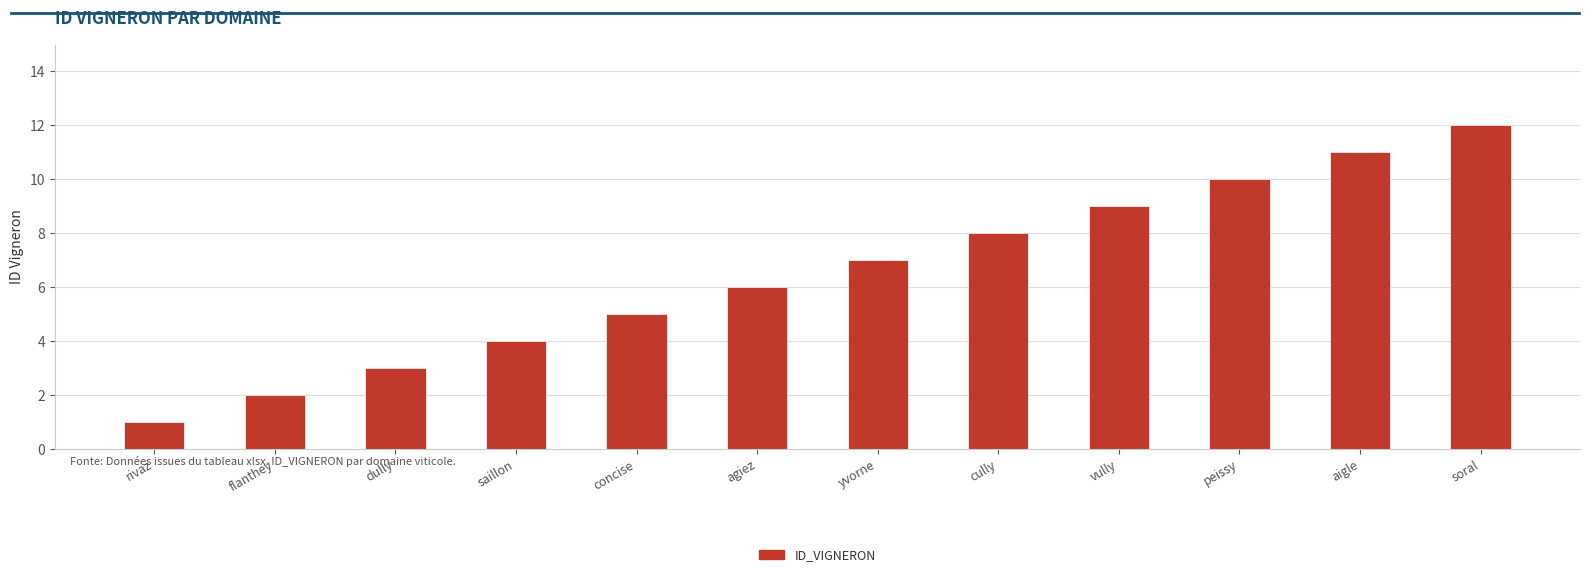

What is the sum of the values at agiez and concise?

11